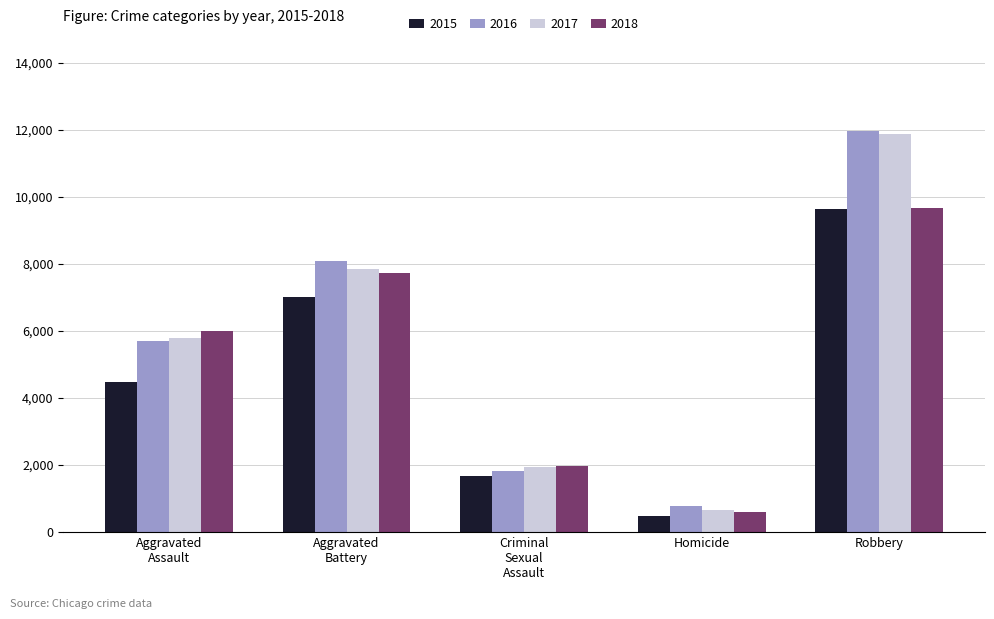

What position from the right is Aggravated
Battery?

4